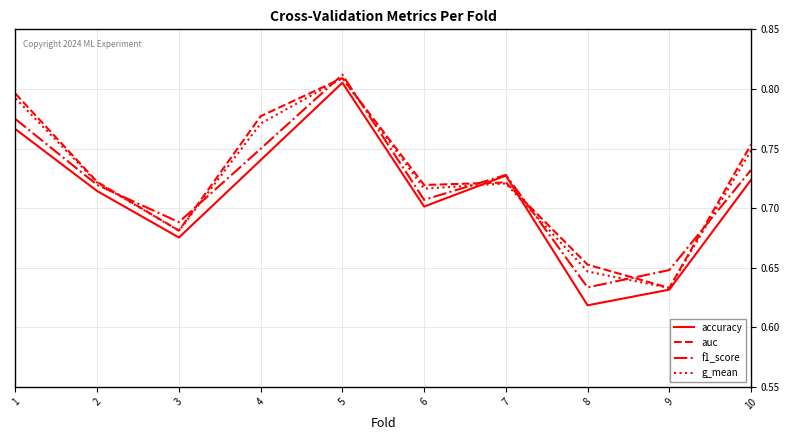

Which series changed the most between 3 and 8?

accuracy